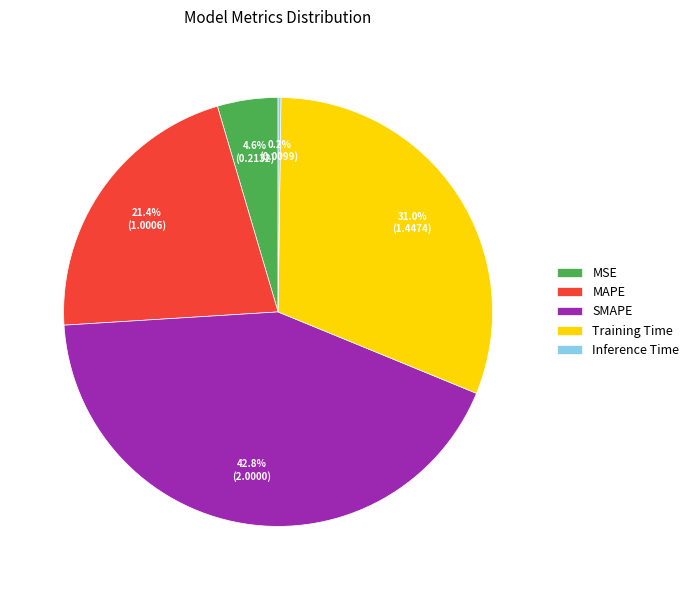

Between MAPE and SMAPE, which is larger?

SMAPE